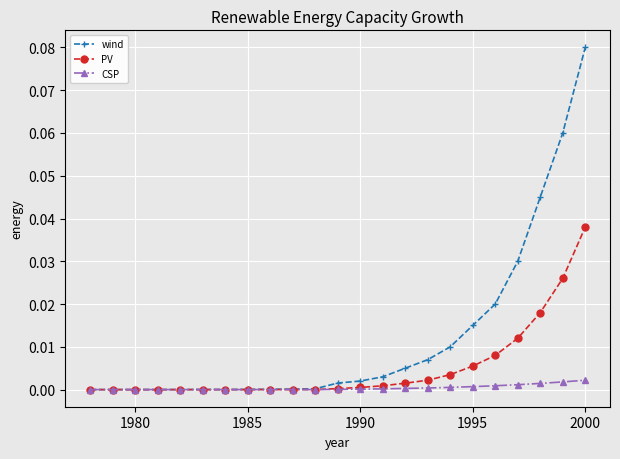

Which series has the largest total across all categories?

wind